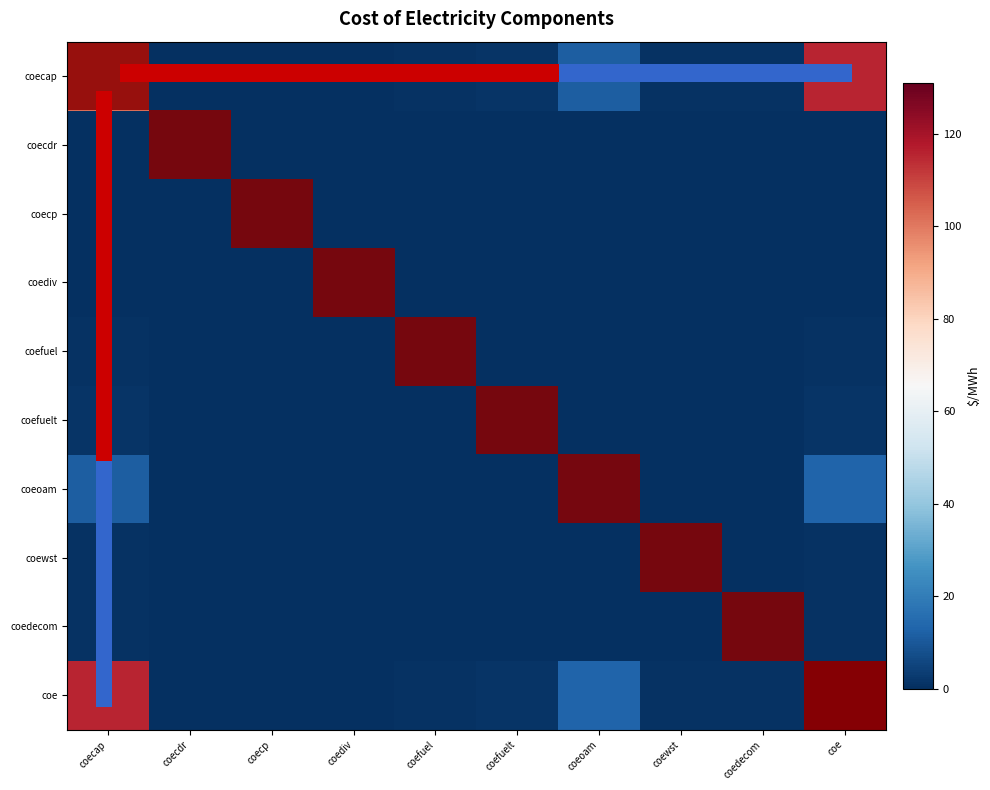

Which series has the largest total across all categories?

coe